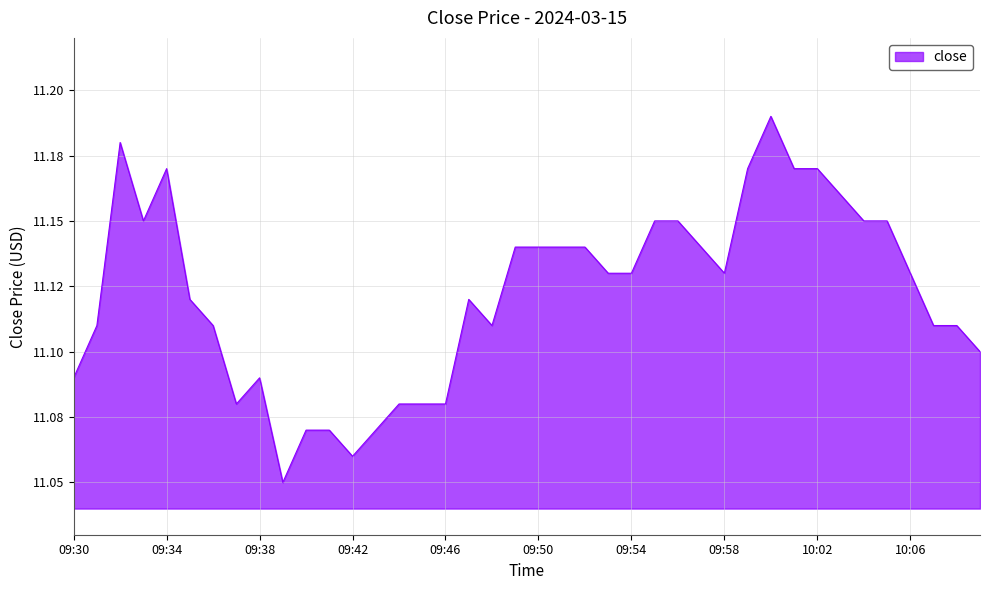

Reading right to left, what are all the values shown in this chart?

10:09=11.1	10:08=11.1	10:07=11.1	10:06=11.1	10:05=11.2	10:04=11.2	10:03=11.2	10:02=11.2	10:01=11.2	10:00=11.2	09:59=11.2	09:58=11.1	09:57=11.1	09:56=11.2	09:55=11.2	09:54=11.1	09:53=11.1	09:52=11.1	09:51=11.1	09:50=11.1	09:49=11.1	09:48=11.1	09:47=11.1	09:46=11.1	09:45=11.1	09:44=11.1	09:43=11.1	09:42=11.1	09:41=11.1	09:40=11.1	09:39=11.1	09:38=11.1	09:37=11.1	09:36=11.1	09:35=11.1	09:34=11.2	09:33=11.2	09:32=11.2	09:31=11.1	09:30=11.1